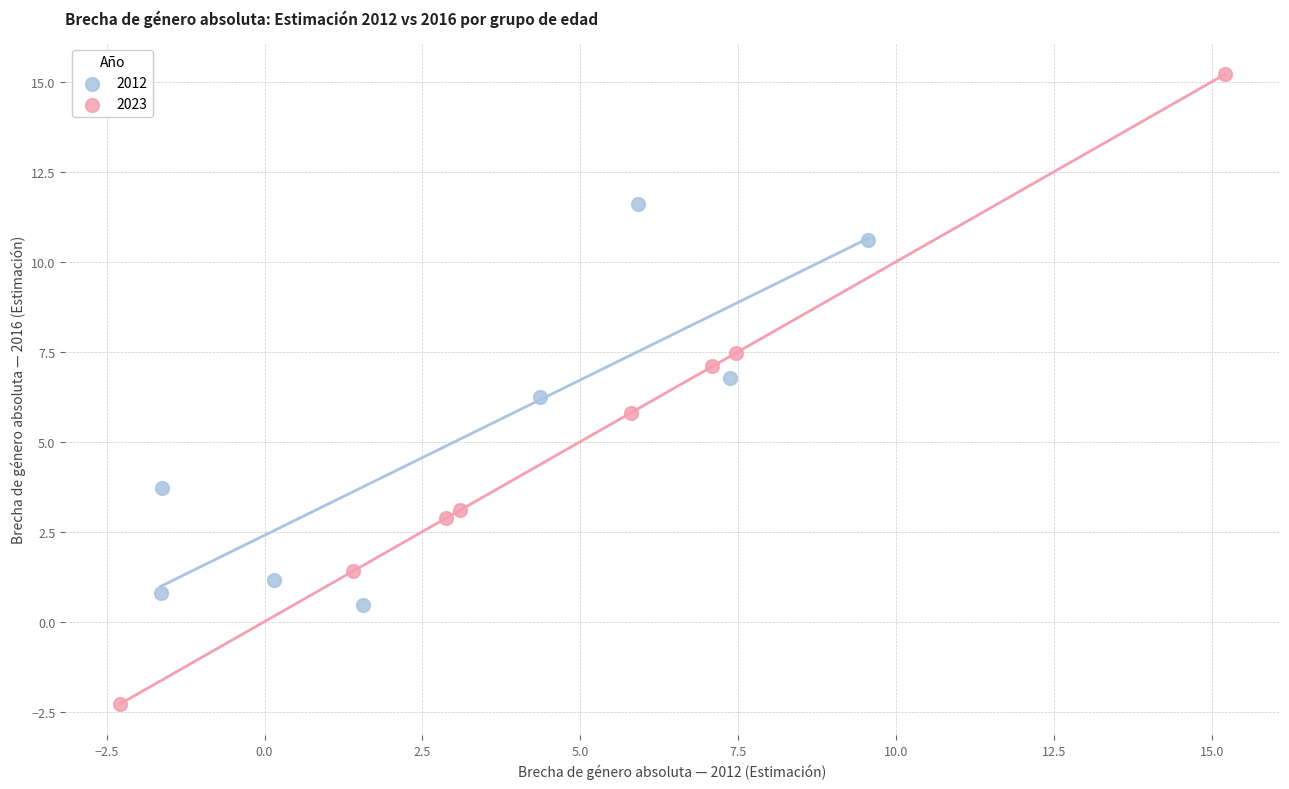

Which series reaches the minimum Y coordinate?

2023